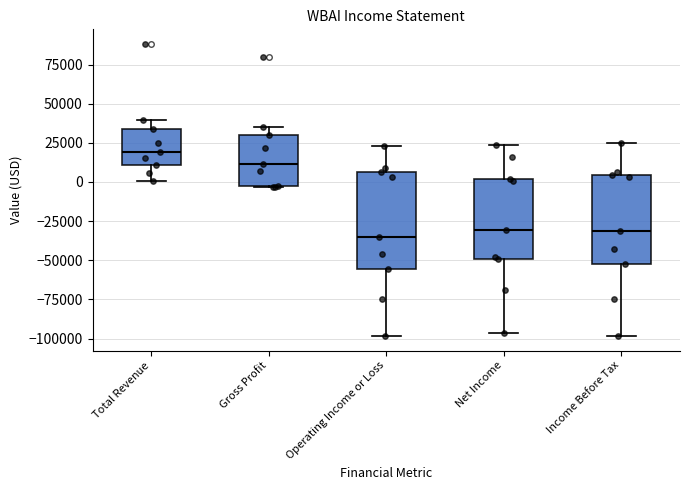

Reading left to right, read every box against the y-axis: the position of its median line, the range the box covers, and the ends of its whiskers. The values are not printed on the chart, so give them approximately, as read against the axis.

Total Revenue: median 20000, box 10000 to 35000, whiskers 0 to 40000
Gross Profit: median 10000, box -5000 to 30000, whiskers -5000 to 35000
Operating Income or Loss: median -35000, box -55000 to 5000, whiskers -100000 to 25000
Net Income: median -30000, box -50000 to 0, whiskers -95000 to 25000
Income Before Tax: median -30000, box -55000 to 5000, whiskers -100000 to 25000